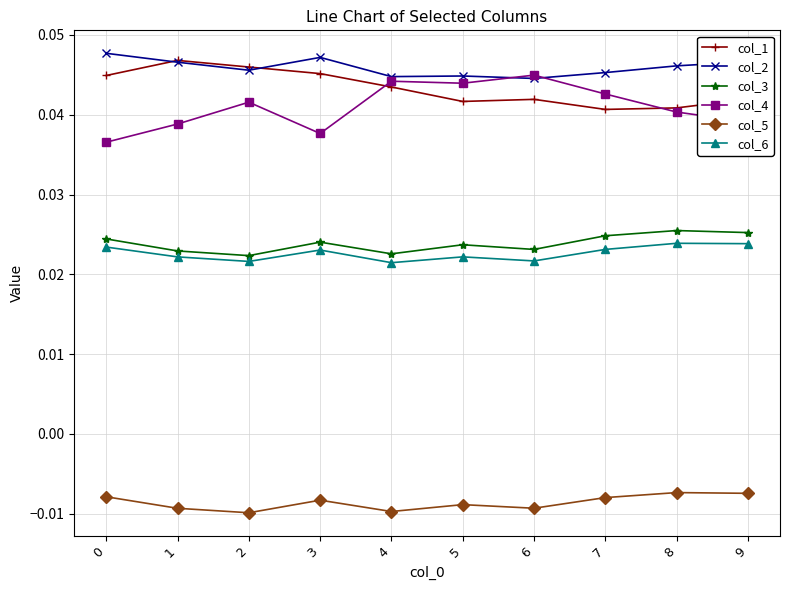

True or false: col_4 and col_6 intersect in this chart.

False